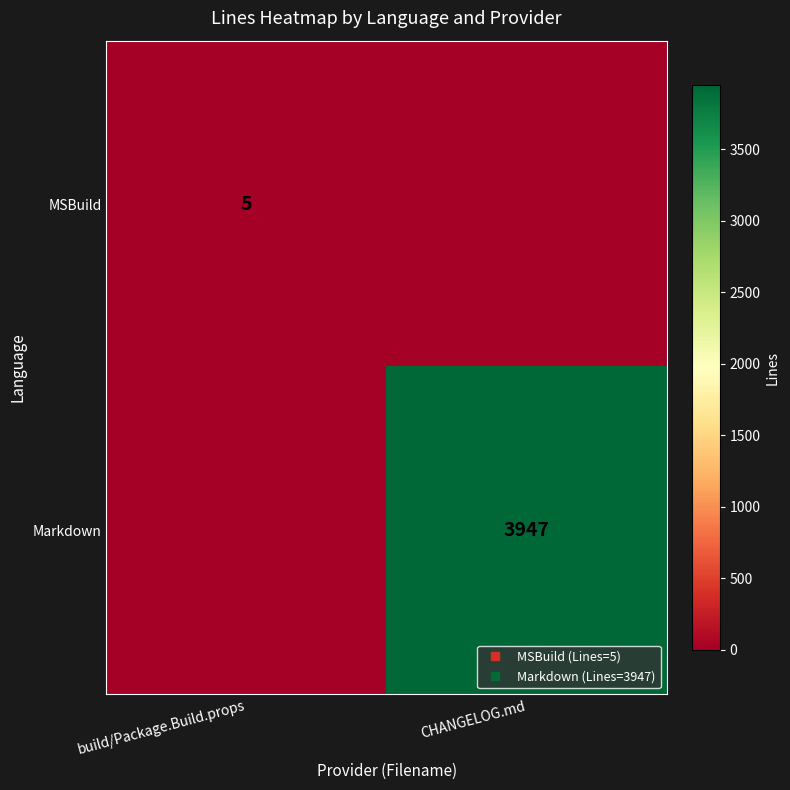

What is the average value of the Markdown series?

1974